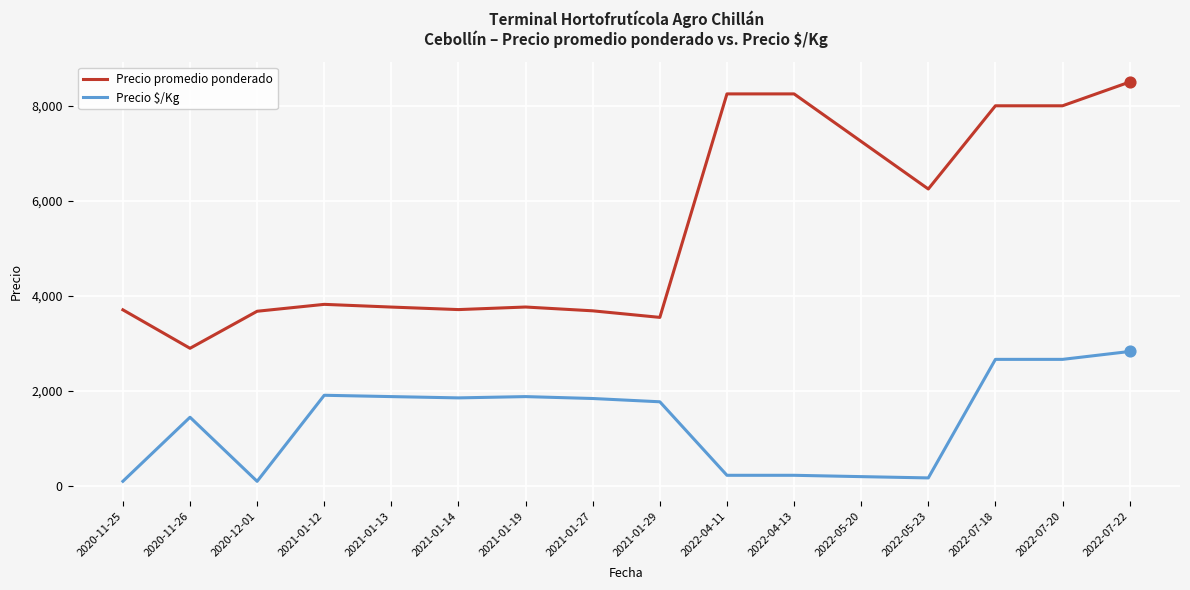

What is the total value across all series at 2022-04-13?

8479